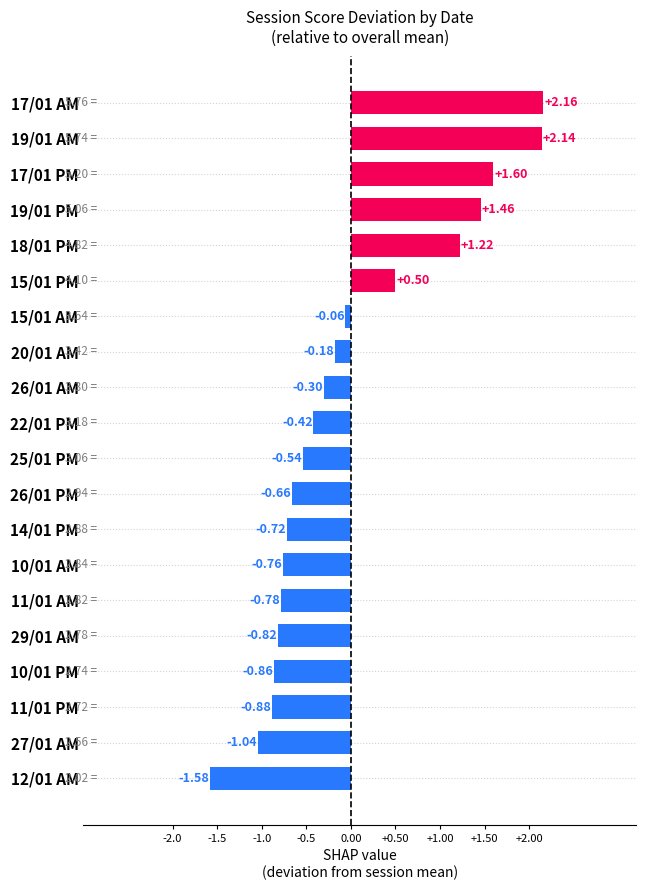

At which category does the chart reach its peak across all series?

17/01 AM